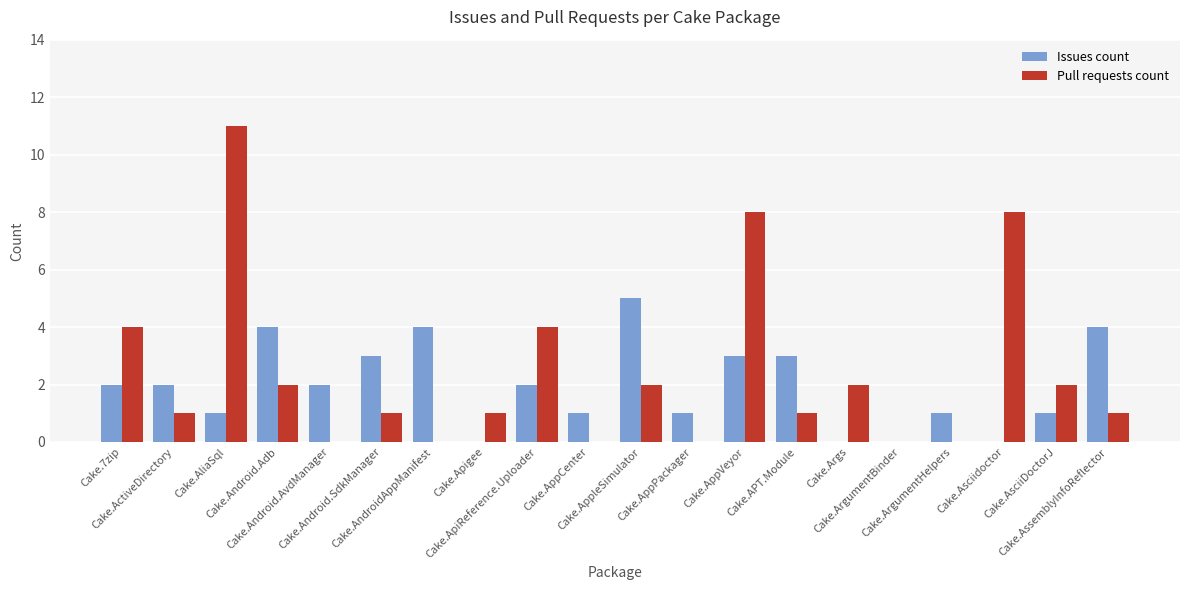

What is the maximum value for Issues count?

5